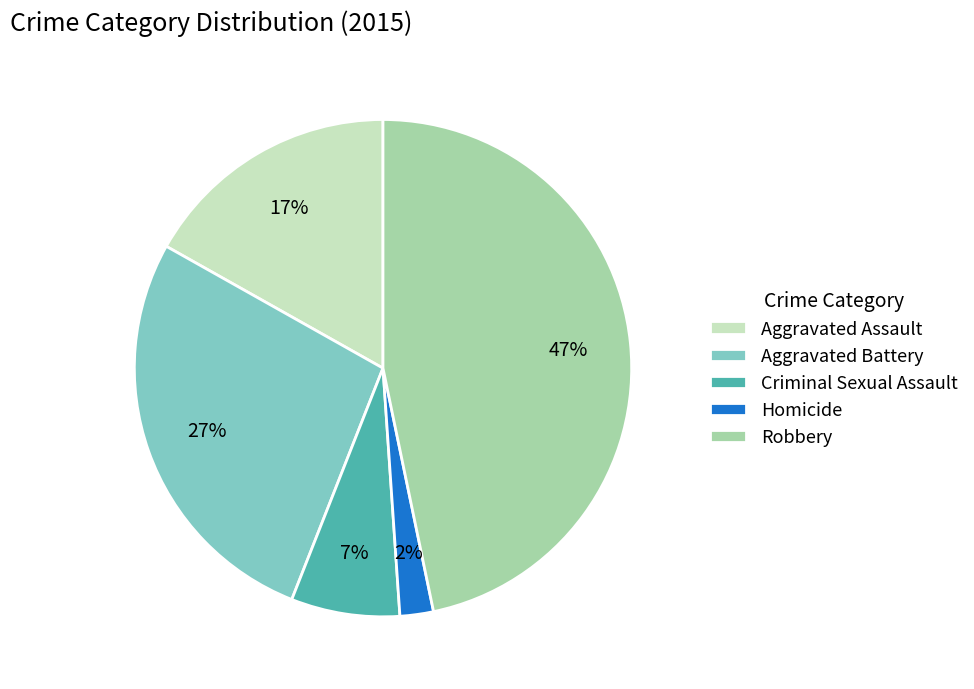

Is the sum of Aggravated Battery and Homicide greater than half?

No